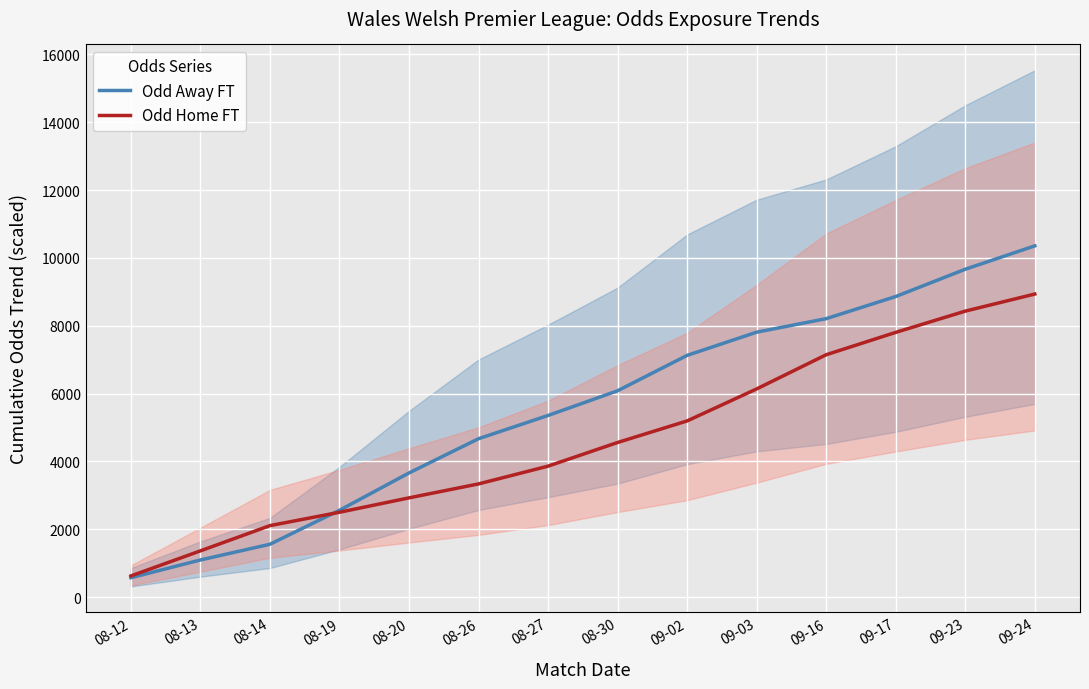

The value of Odd Home FT at 09-23 is 8432.4. True or false?

True